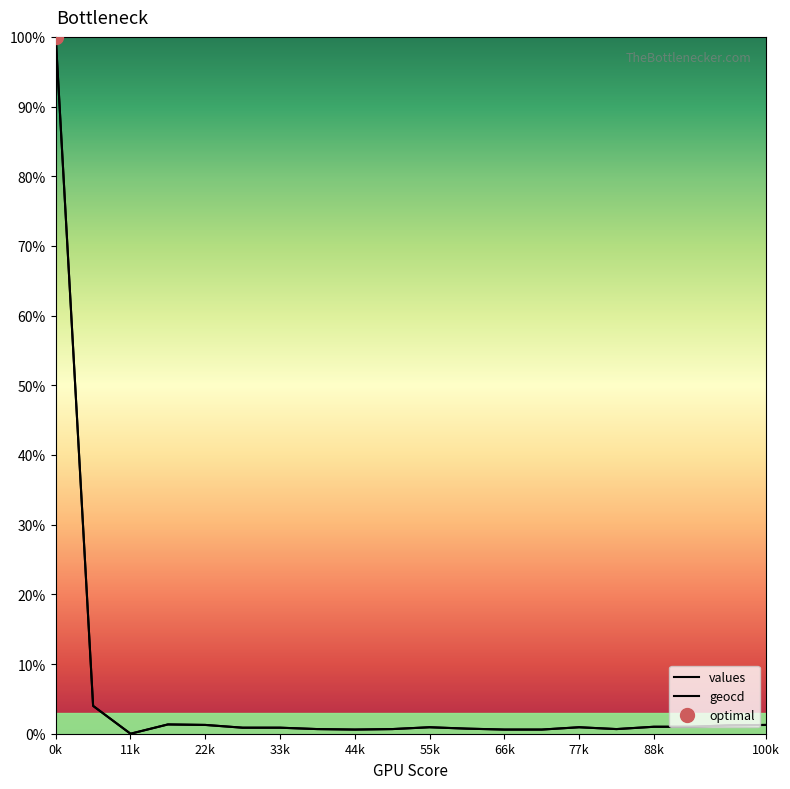

What is the value of the values point at the 9th from the left?

0.6